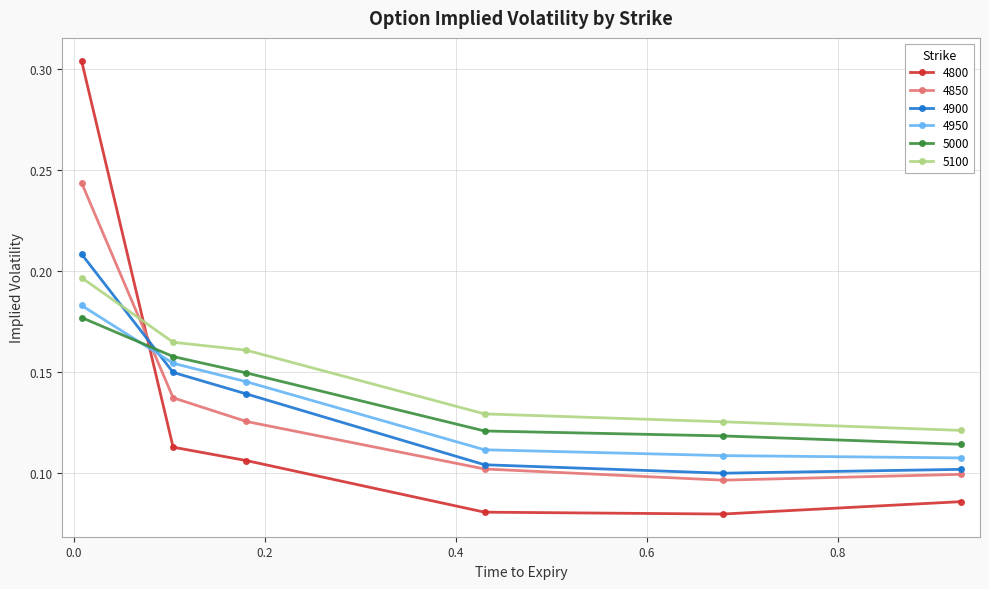

Which series has the largest total across all categories?

5100